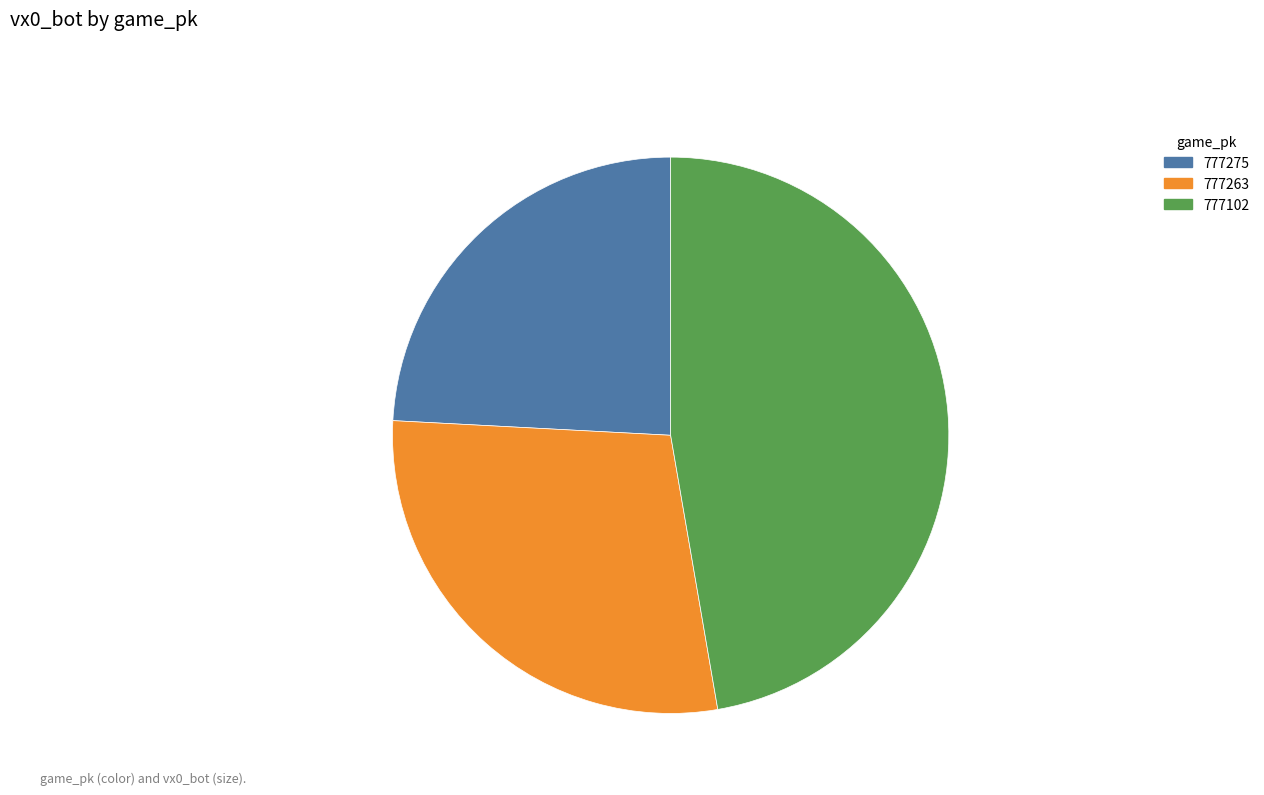

Which slice is the smallest?

777275